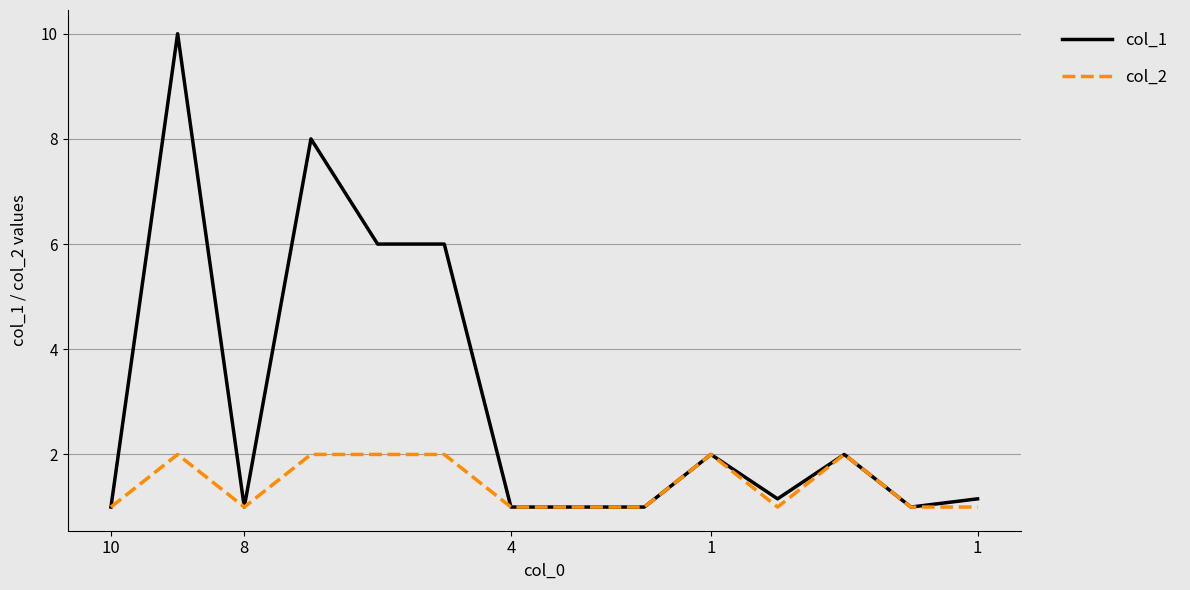

List the series in order of their peak value, highest first.

col_1, col_2